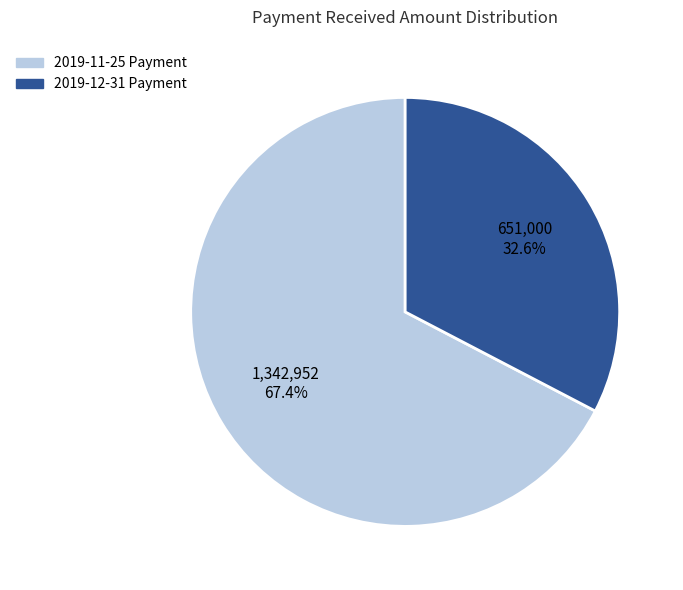

To the nearest percent, what portion does 2019-11-25 Payment represent?

67%